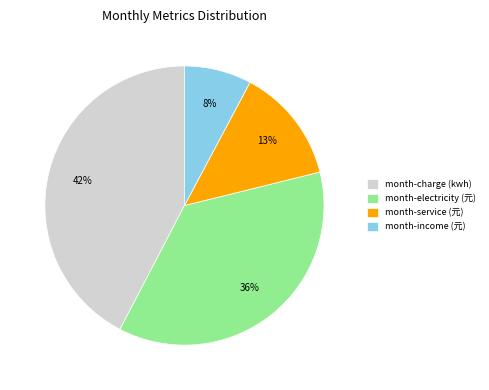

What percentage is the month-charge (kwh) slice, to the nearest percent?

42%